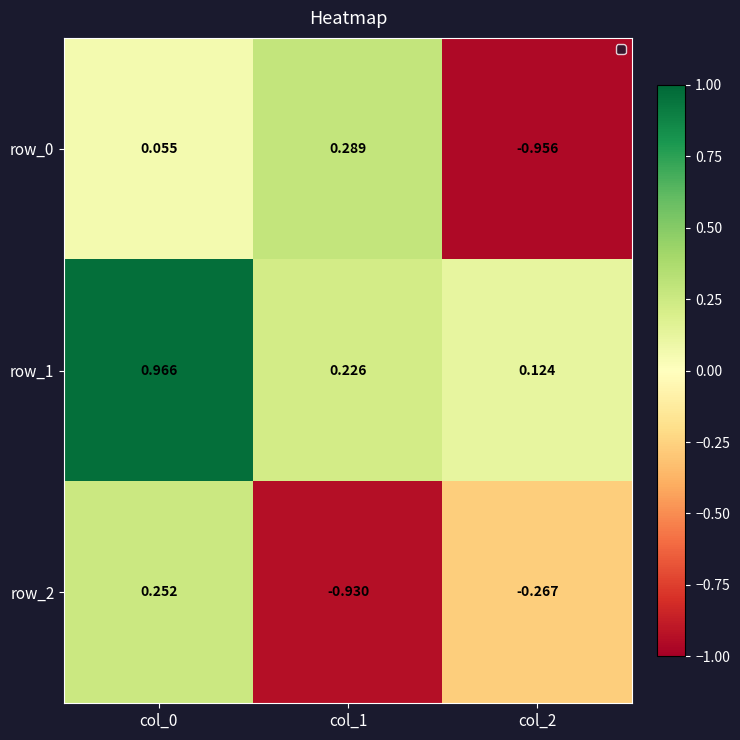

What is the spread (max minus min) of values at col_0?

0.9